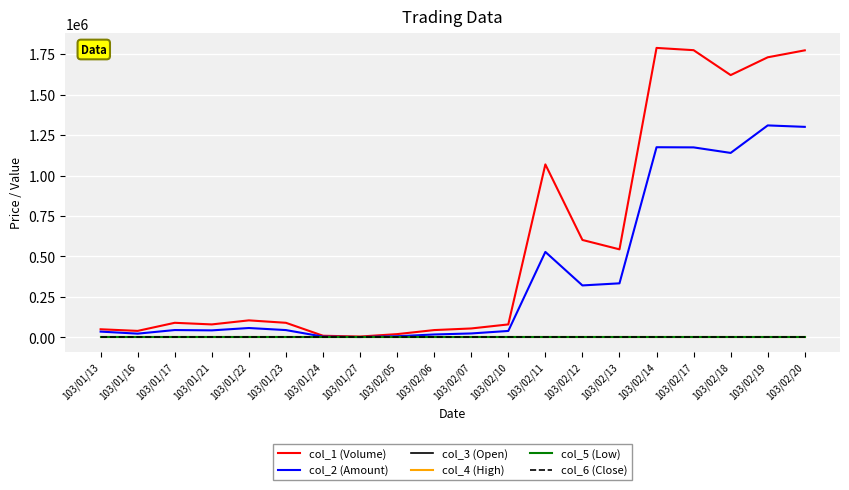

Is it true that col_6 (Close) equals 0.6 at 103/01/16?

True